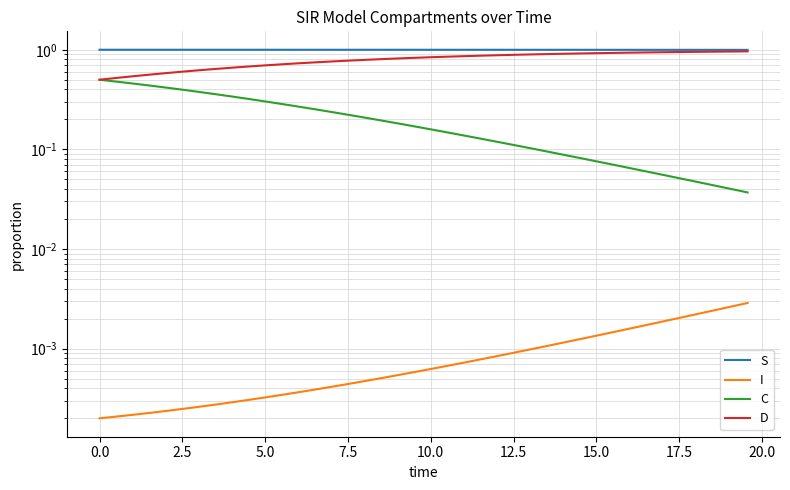

Rank the series at 15.0 from highest to lowest value.

S, D, C, I